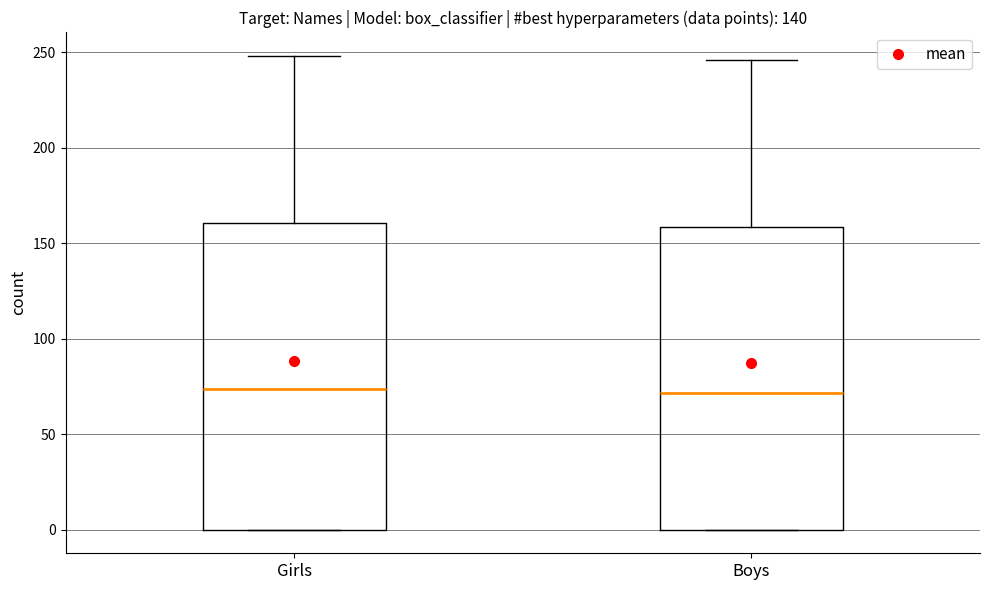

Where does the median line of the box for Boys sit on the y-axis? The values are not printed on the chart, so give them approximately, as read against the axis.

70